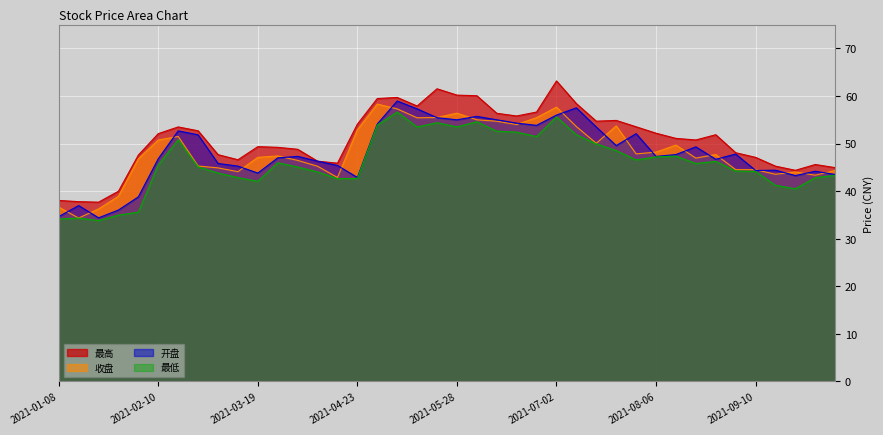

Count the number of categories in the chart.

40